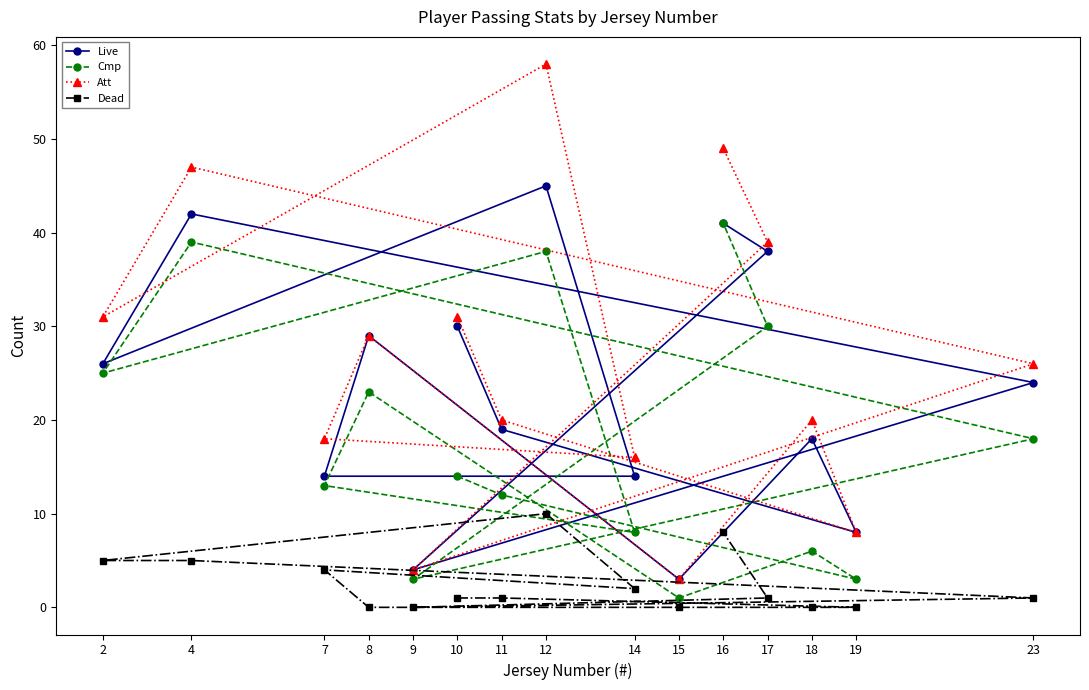

True or false: Live and Cmp cross at least once.

False